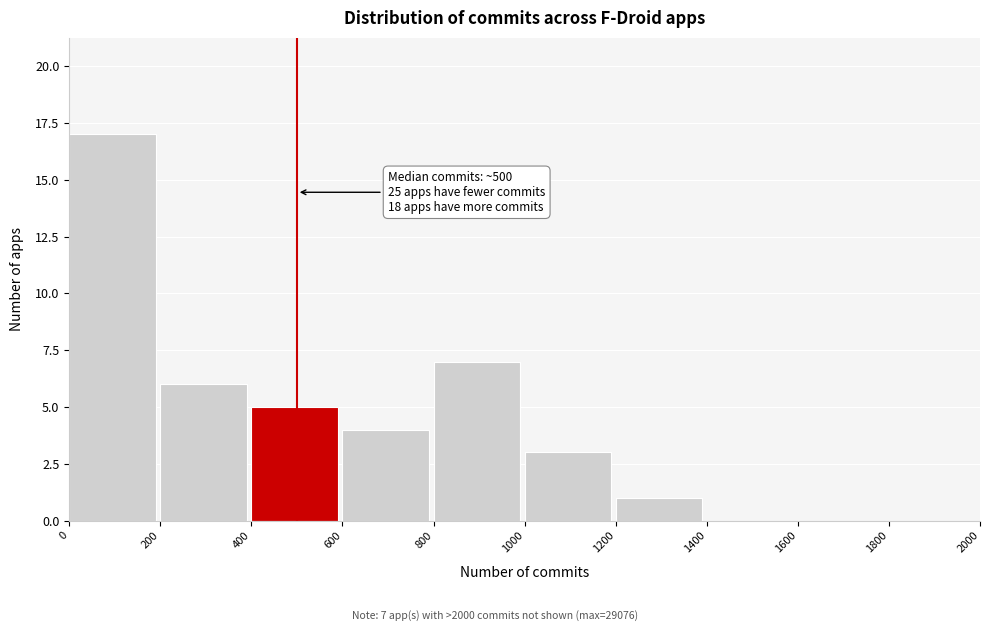

Over which range of the x-axis is the bar tallest?

0 to 200